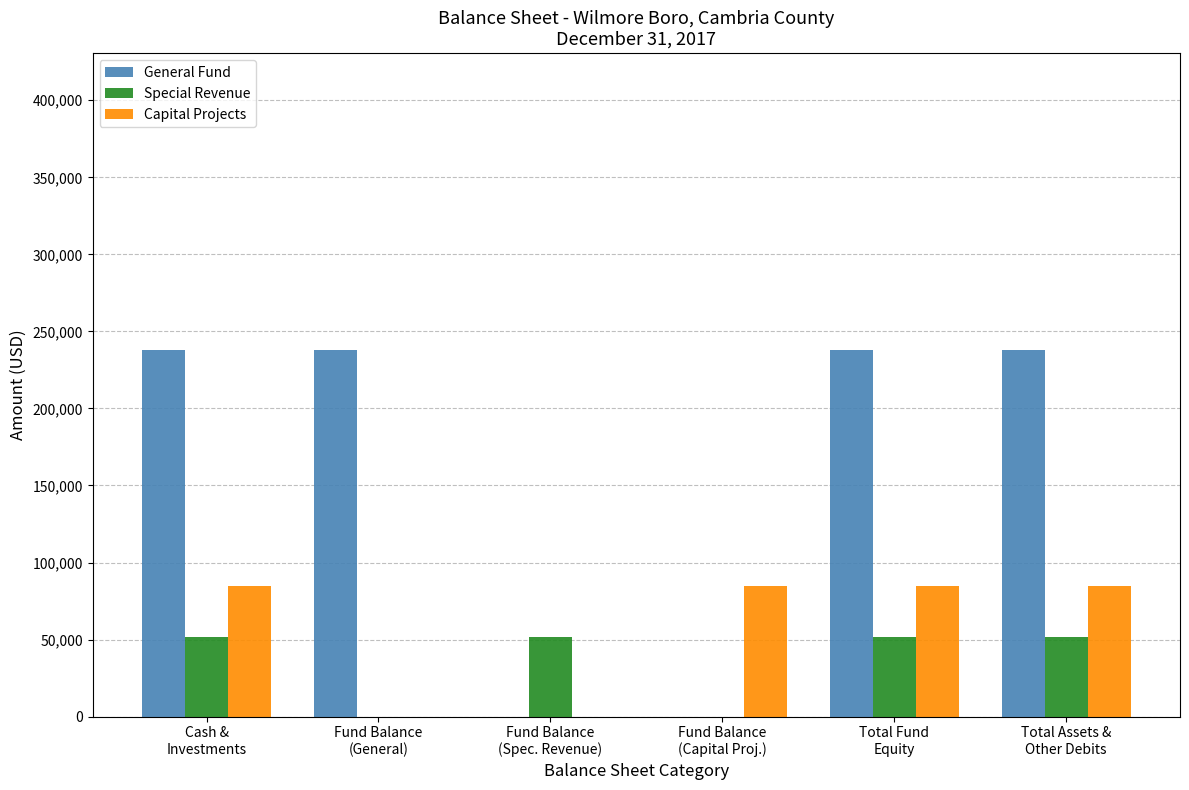

Which series has the largest total across all categories?

General Fund